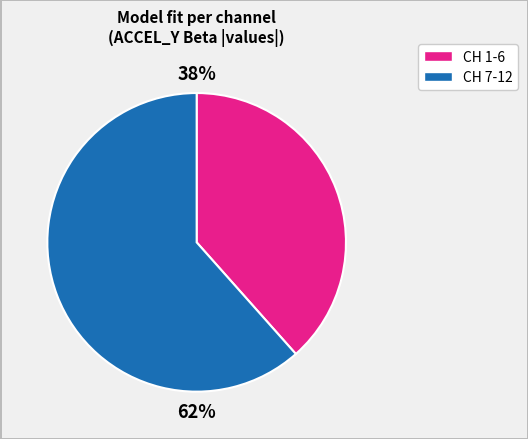

How many segments does this pie chart have?

2